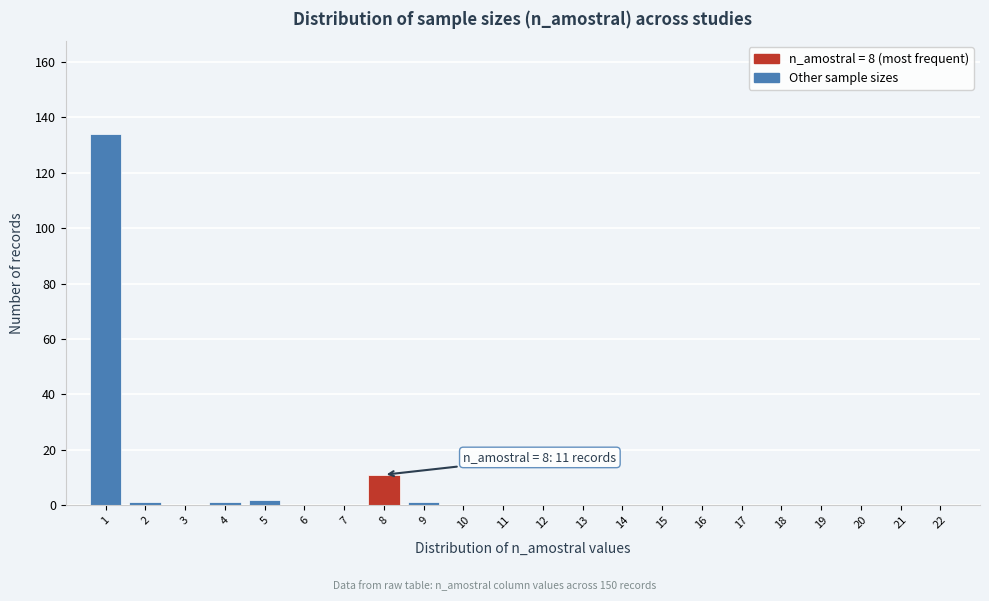

Which range on the x-axis has the tallest bar?

0.5 to 1.5